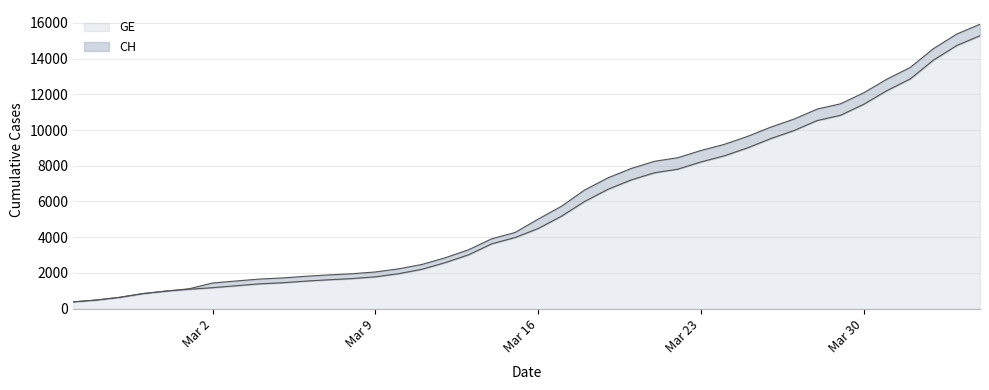

At which label does GE reach its minimum?

2020-02-25